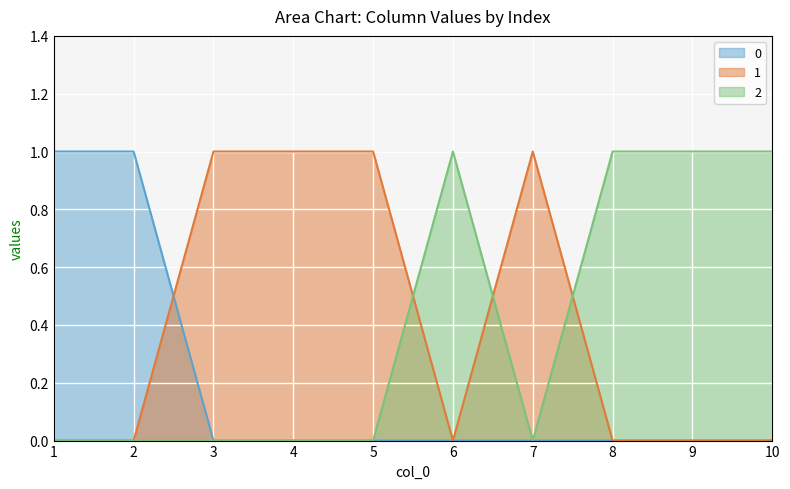

List the series in order of their peak value, lowest first.

0, 1, 2